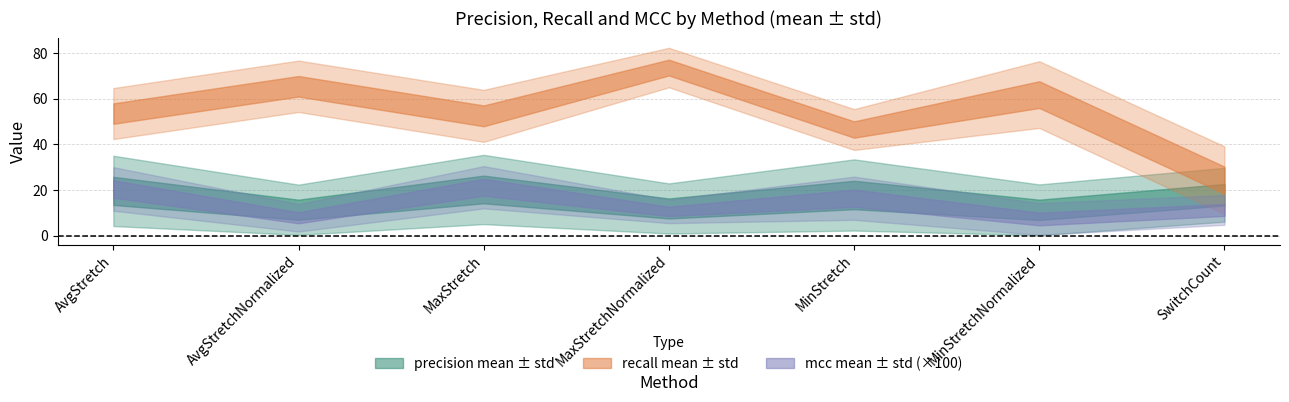

Reading left to right, list all the values displayed in this chart.

precision mean: AvgStretch=19.6	AvgStretchNormalized=11.3	MaxStretch=20.2	MaxStretchNormalized=11.9	MinStretch=17.8	MinStretchNormalized=11.3	SwitchCount=17.9
precision std: AvgStretch=15.4	AvgStretchNormalized=11.0	MaxStretch=15.2	MaxStretchNormalized=11.0	MinStretch=15.6	MinStretchNormalized=11.2	SwitchCount=11.8
recall mean: AvgStretch=53.5	AvgStretchNormalized=65.5	MaxStretch=52.5	MaxStretchNormalized=73.7	MinStretch=46.5	MinStretchNormalized=61.8	SwitchCount=24.3
recall std: AvgStretch=11.2	AvgStretchNormalized=11.3	MaxStretch=11.4	MaxStretchNormalized=8.7	MinStretch=9.0	MinStretchNormalized=14.6	SwitchCount=14.8
mcc mean: AvgStretch=0.2	AvgStretchNormalized=0.1	MaxStretch=0.2	MaxStretchNormalized=0.1	MinStretch=0.2	MinStretchNormalized=0.1	SwitchCount=0.1
mcc std: AvgStretch=0.1	AvgStretchNormalized=0.1	MaxStretch=0.1	MaxStretchNormalized=0.1	MinStretch=0.1	MinStretchNormalized=0.1	SwitchCount=0.1